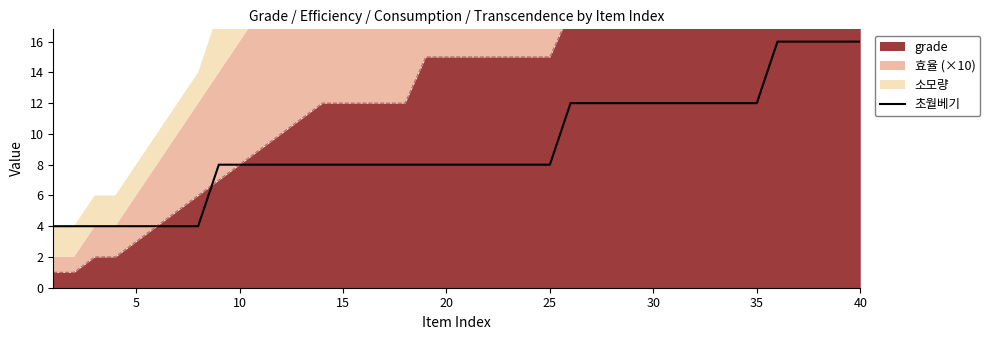

What is the lowest value of the 초월베기 series?

4